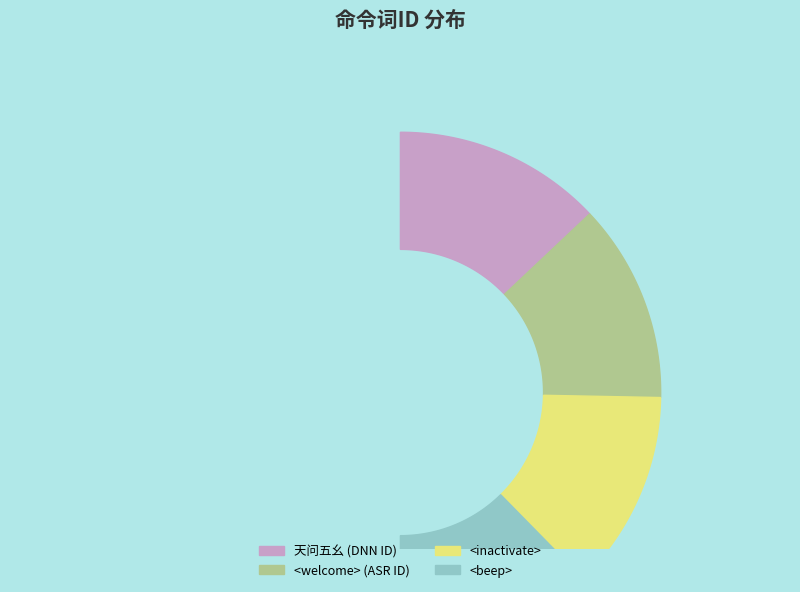

What is the total percentage of <welcome> (ASR ID) and <beep>?

49.4%